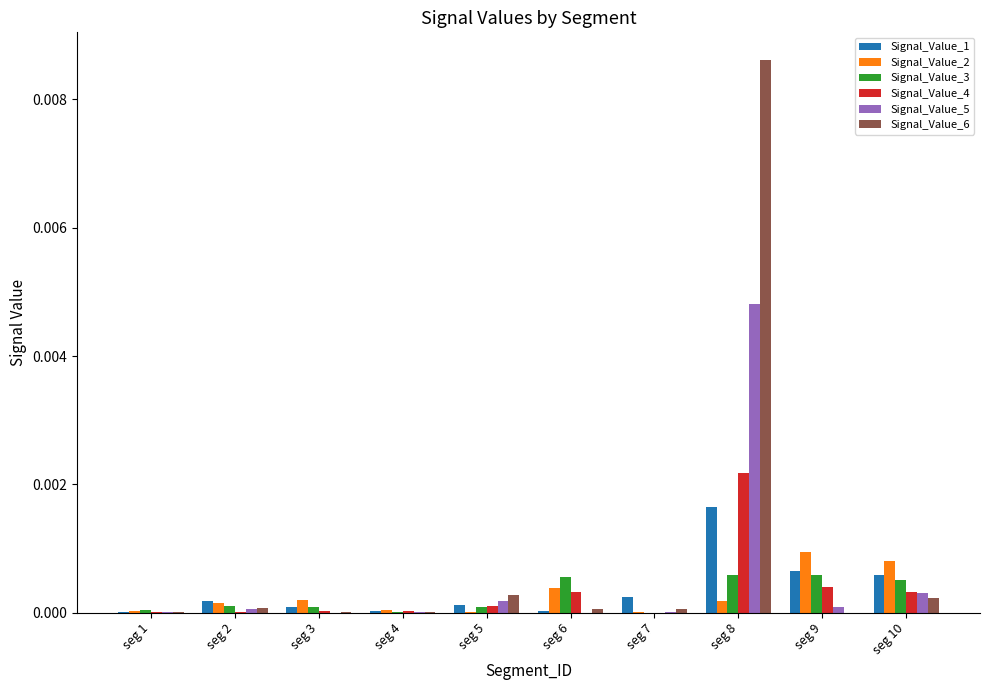

At which category does the chart reach its peak across all series?

seg 8